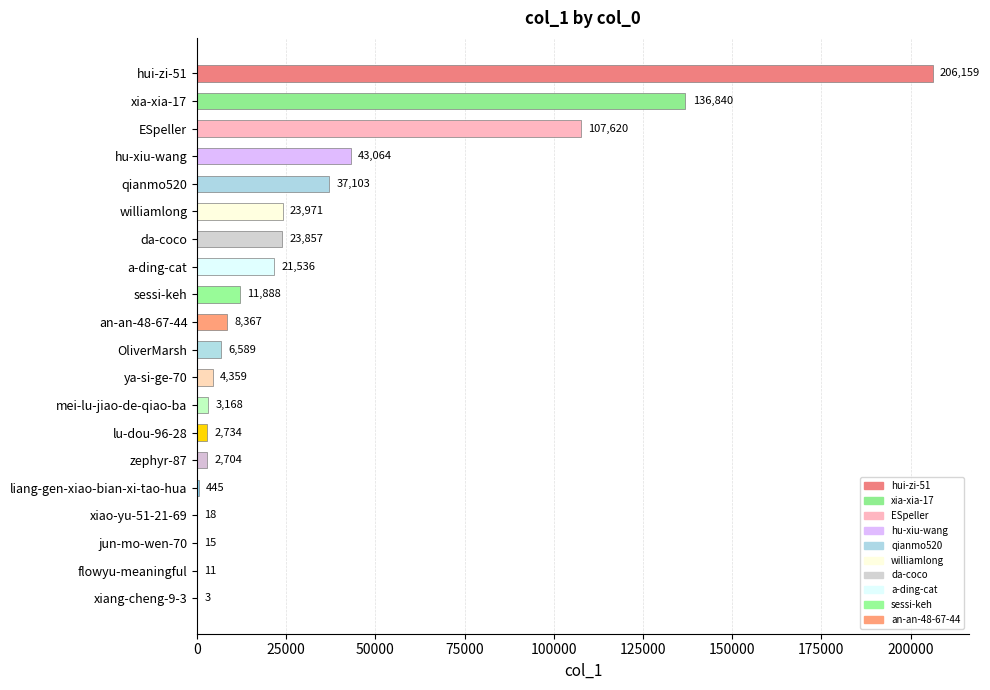

Count the number of data series in this chart.

1